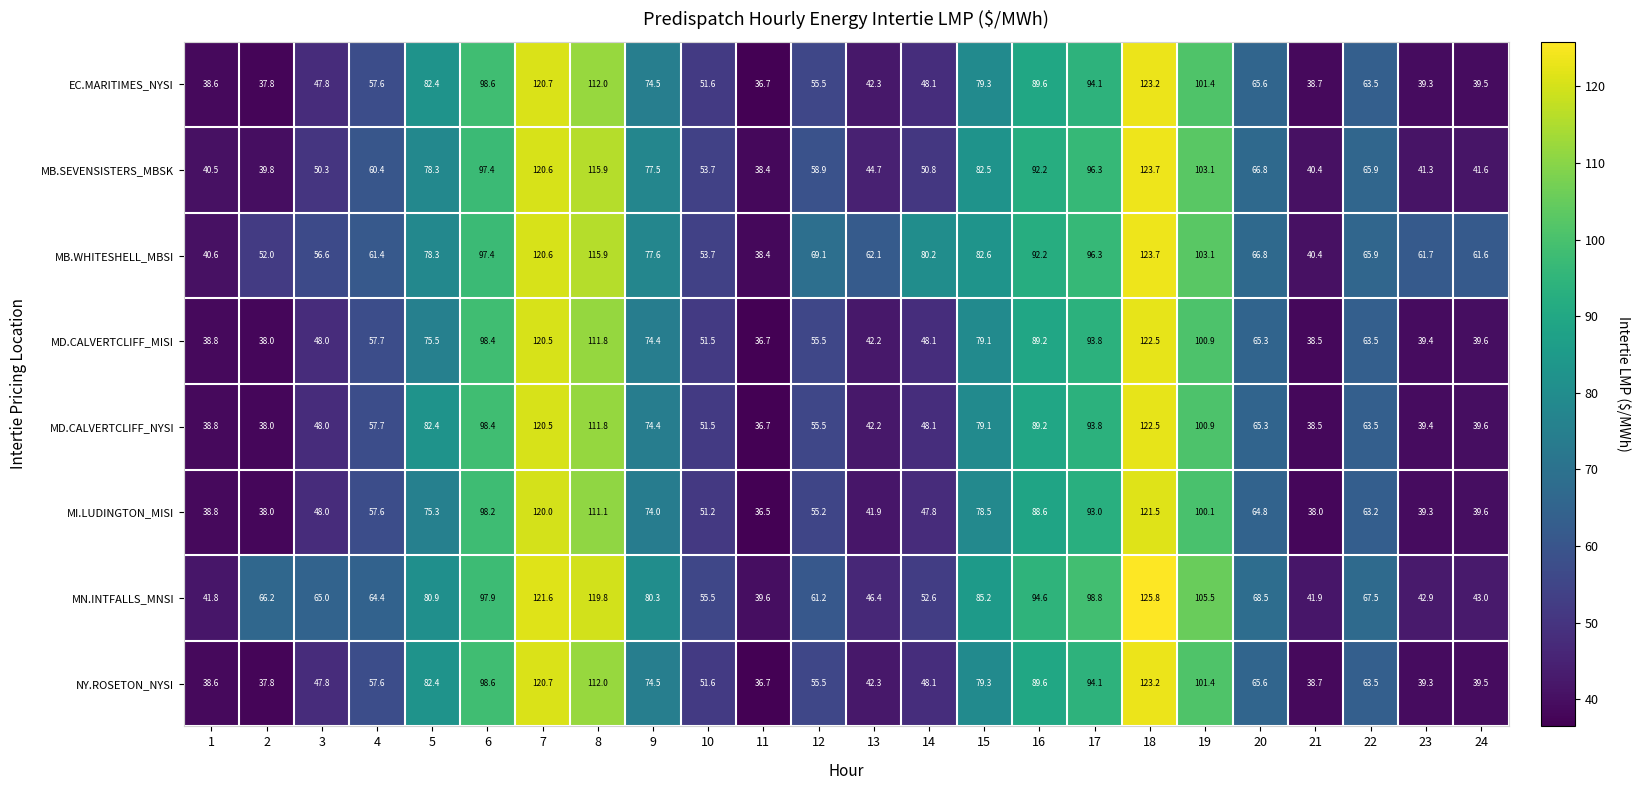

What is the sum of the MD.CALVERTCLIFF_MISI values at 2 and 15?

117.1